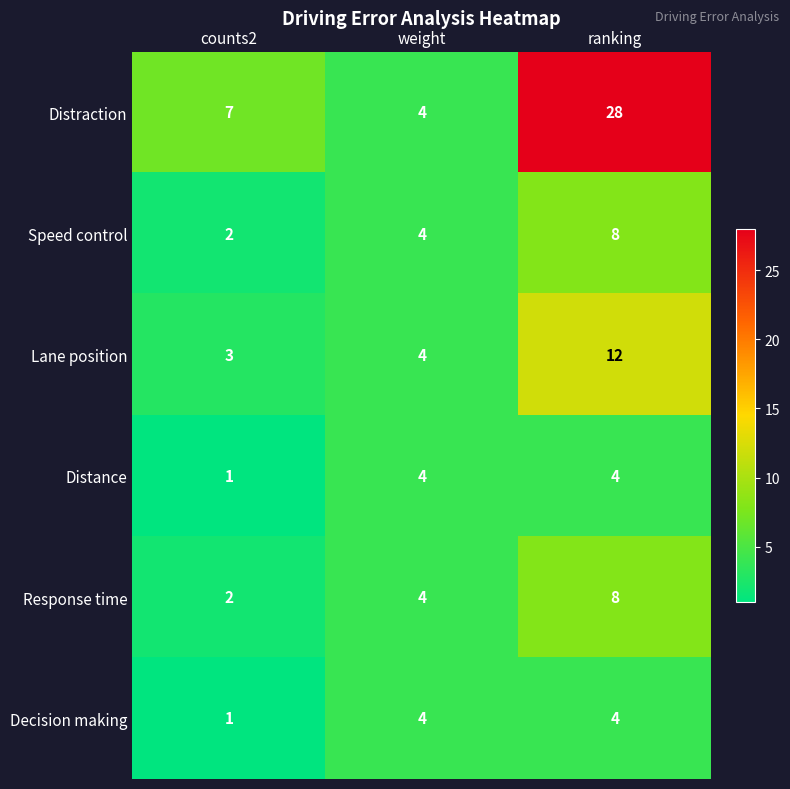

What is the sum of all Decision making values?

9